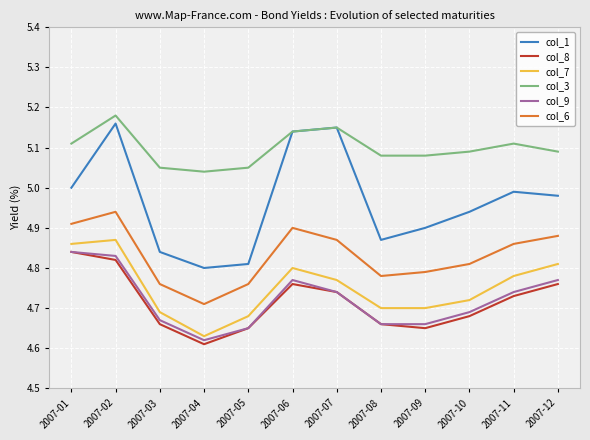

Which category has the lowest value across all series?

2007-04